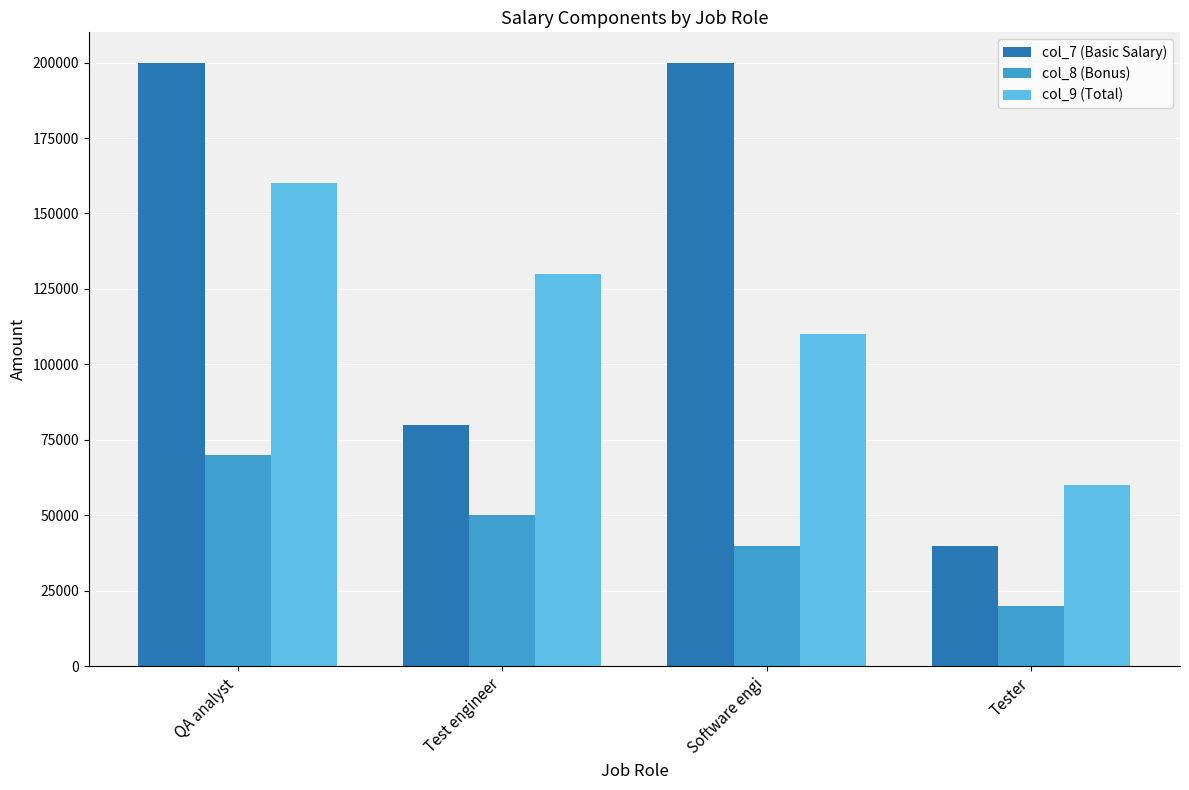

What is the difference between the second highest and second lowest values in the col_7 (Basic Salary) series?

120000